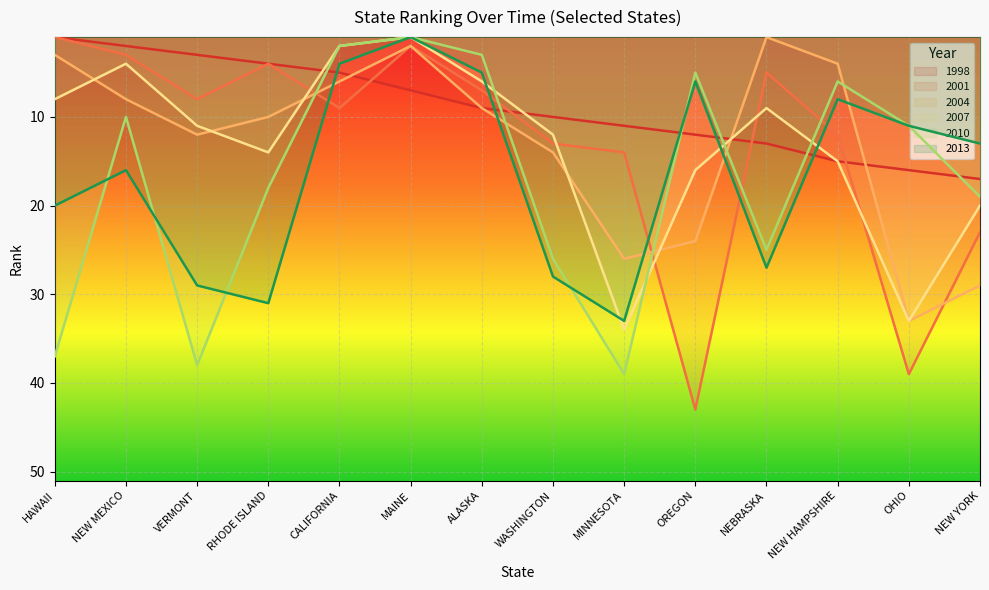

At how many categories does at least one series exceed 10?

11